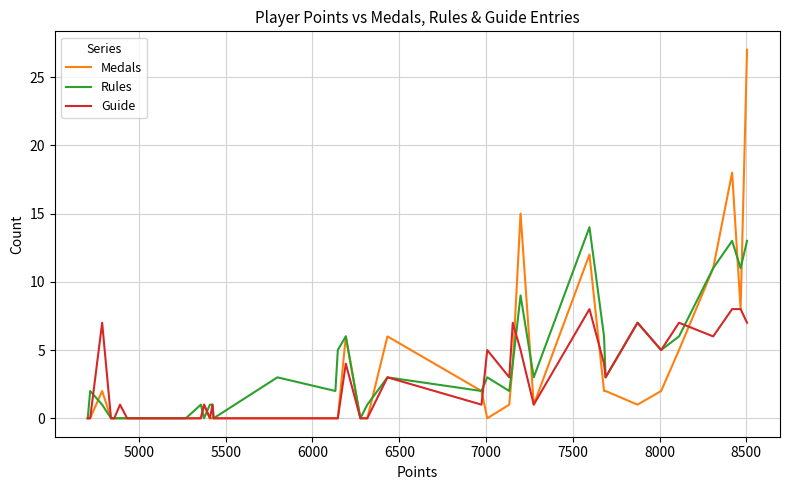

Rank the series by their maximum value, from highest to lowest.

Medals, Rules, Guide